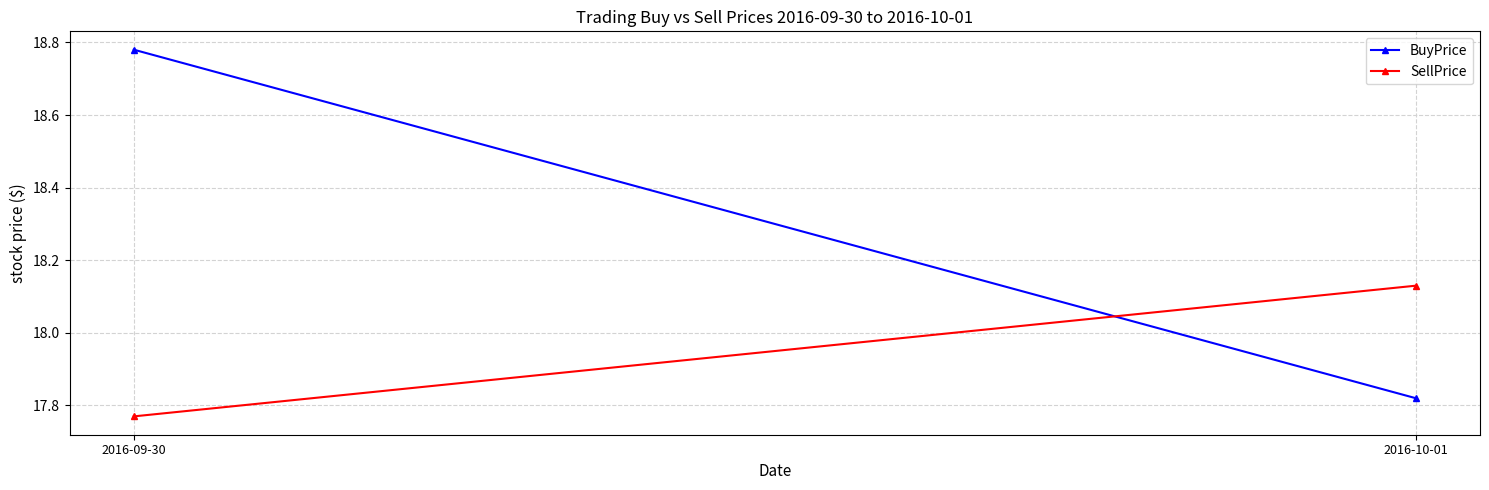

The SellPrice series shows 18.1 at 2016-10-01. True or false?

True